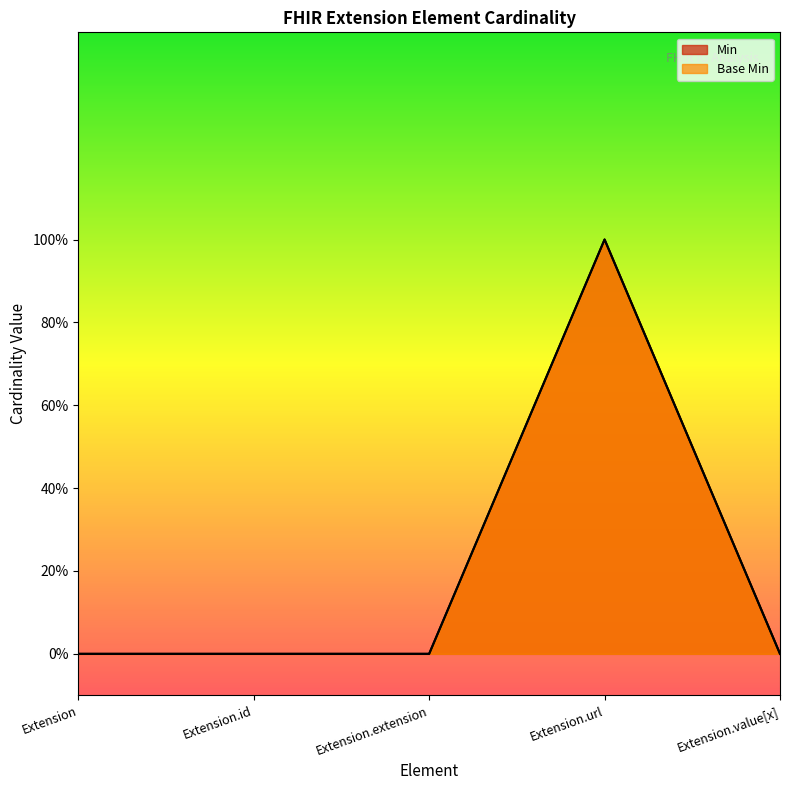

Rank the series by their maximum value, from highest to lowest.

Min, Base Min